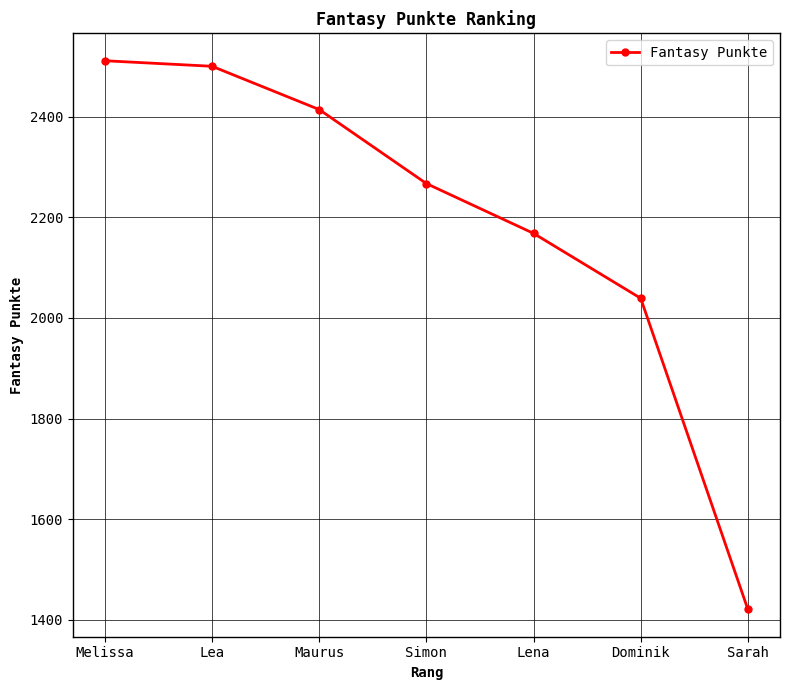

What is the difference between the maximum and minimum values?

1090